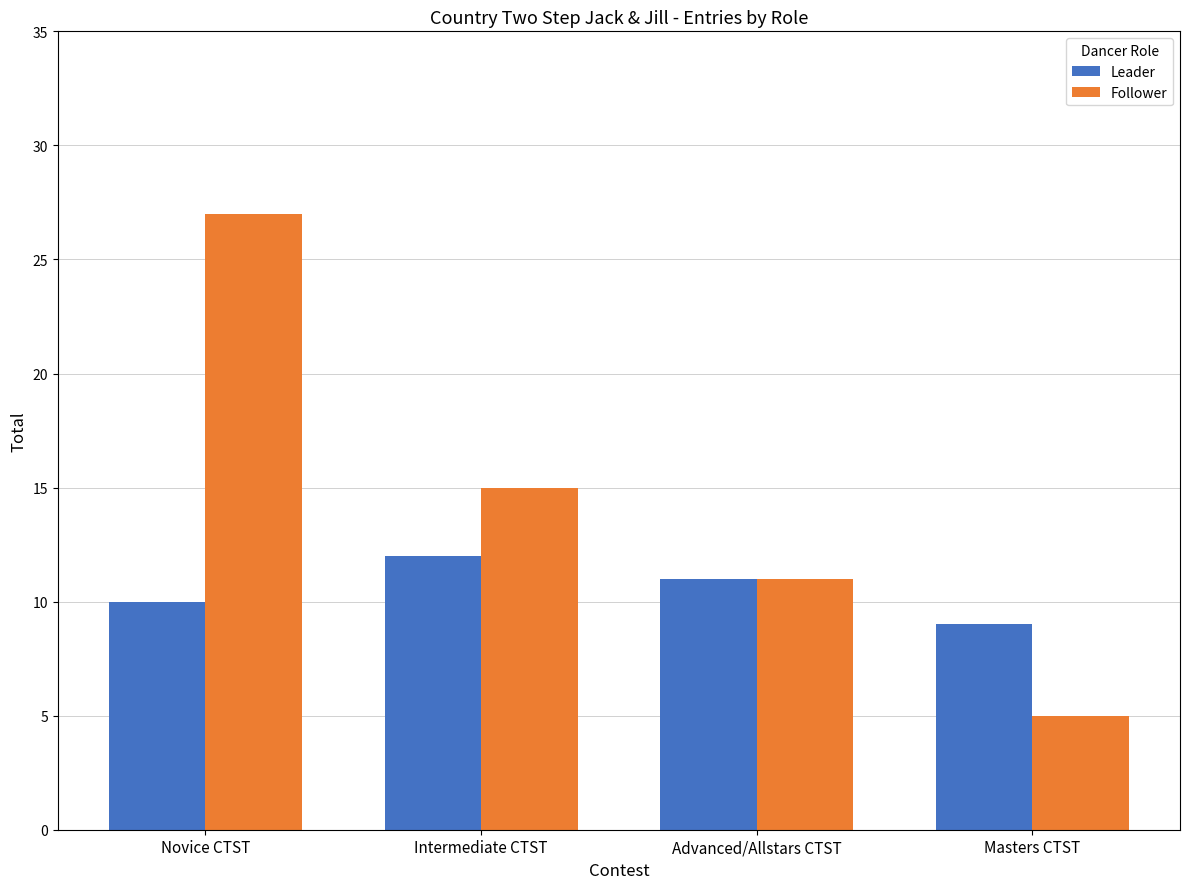

Are the bars horizontal?

No